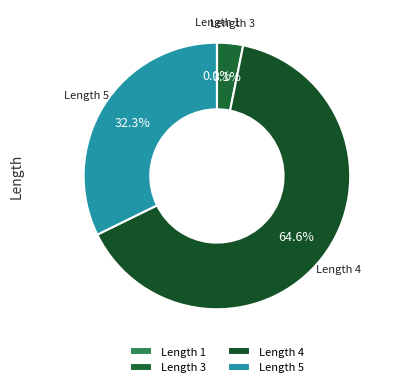

Does any single category account for the majority?

Yes